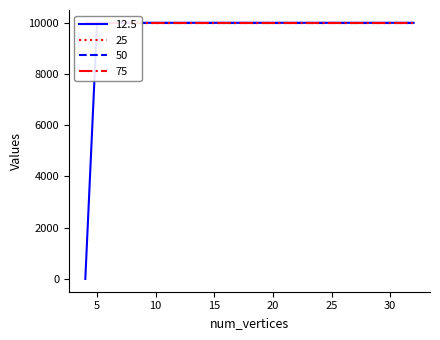

What is the average value of the 75 series?

10000